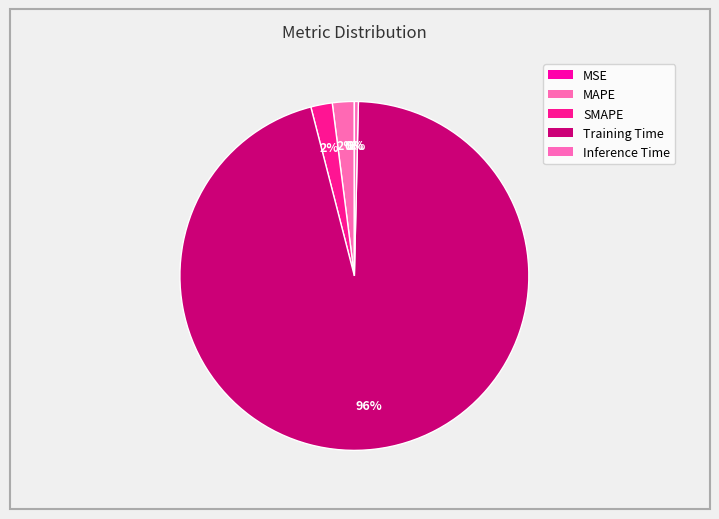

Between Inference Time and Training Time, which is larger?

Training Time